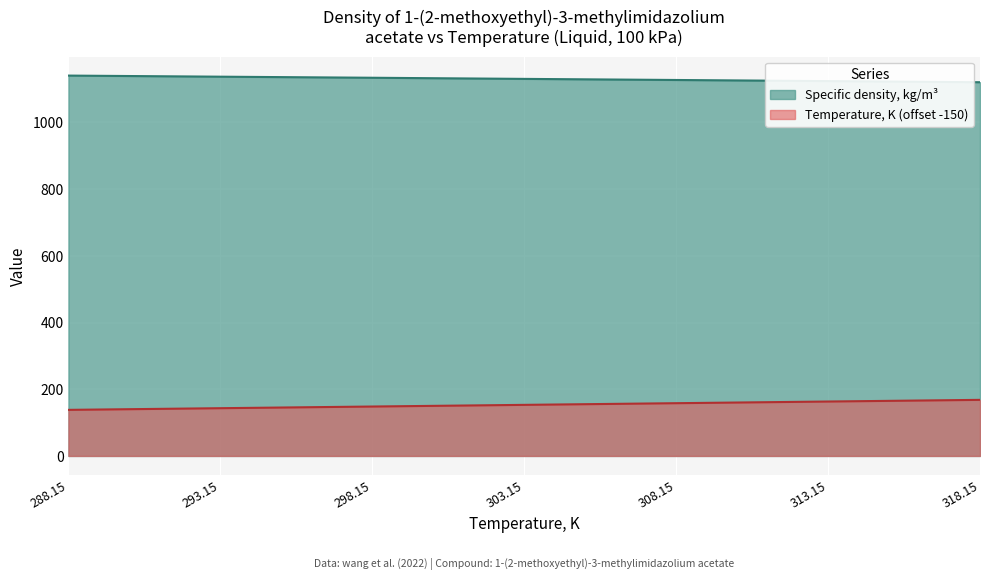

Where does the Specific density, kg/m3 series first go above 1130?

288.15